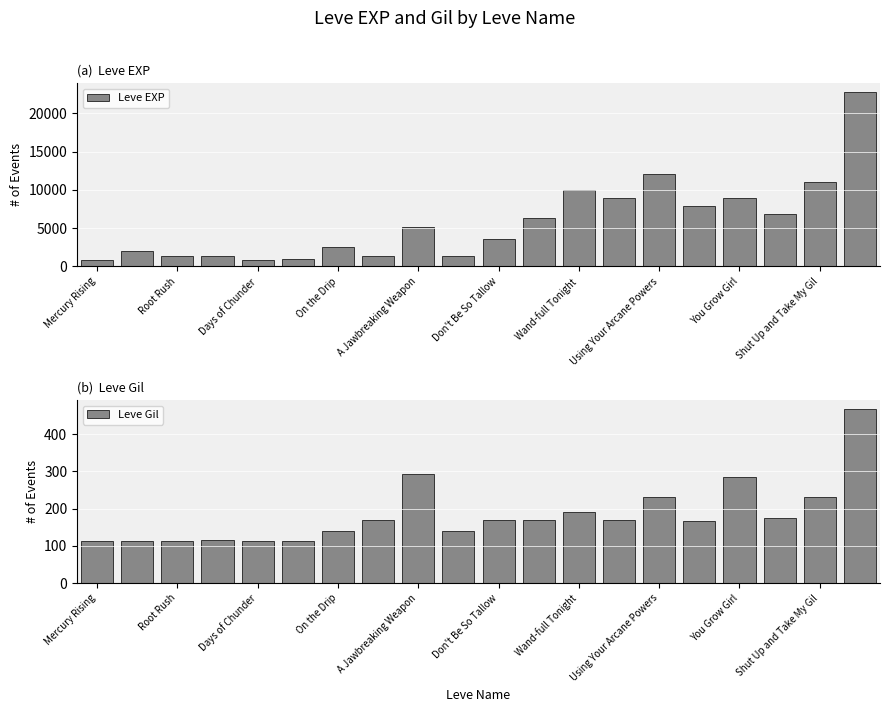

What is the difference between the maximum and second lowest values in the Leve Gil series?

356